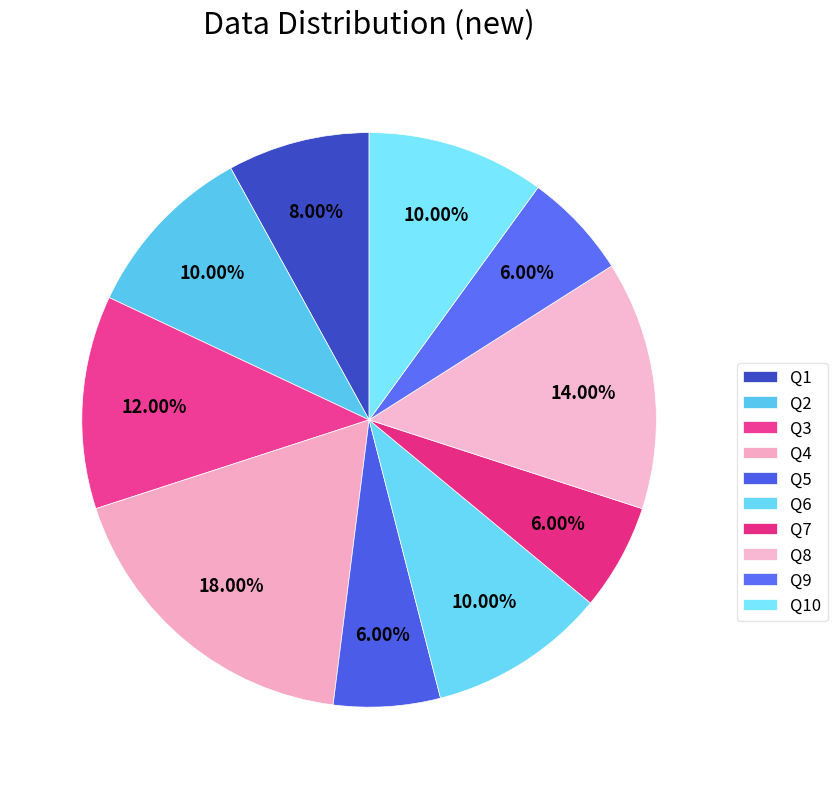

Which category has the smallest portion of the pie?

Q5